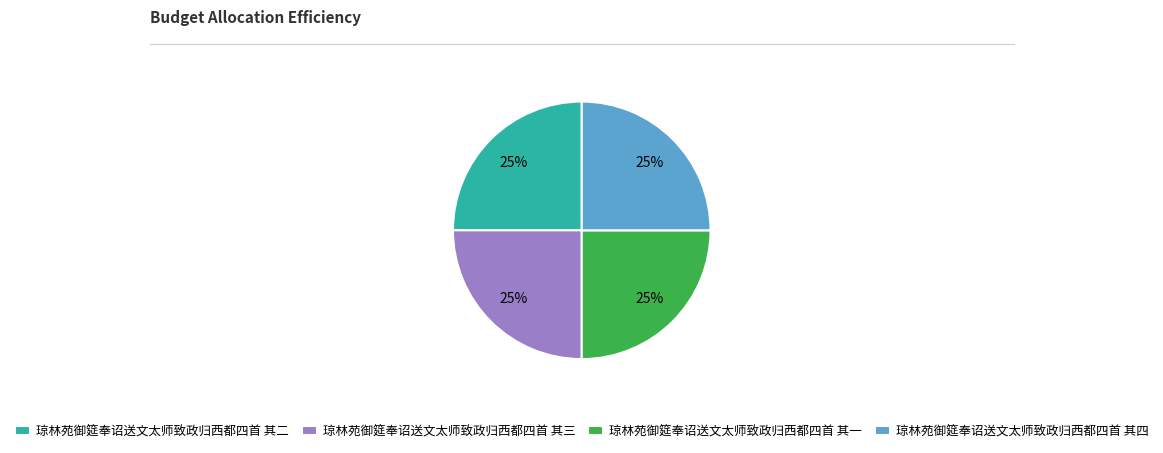

Approximately how many times larger is the value at 琼林苑御筵奉诏送文太师致政归西都四首 其三 compared to 琼林苑御筵奉诏送文太师致政归西都四首 其一?

1.0